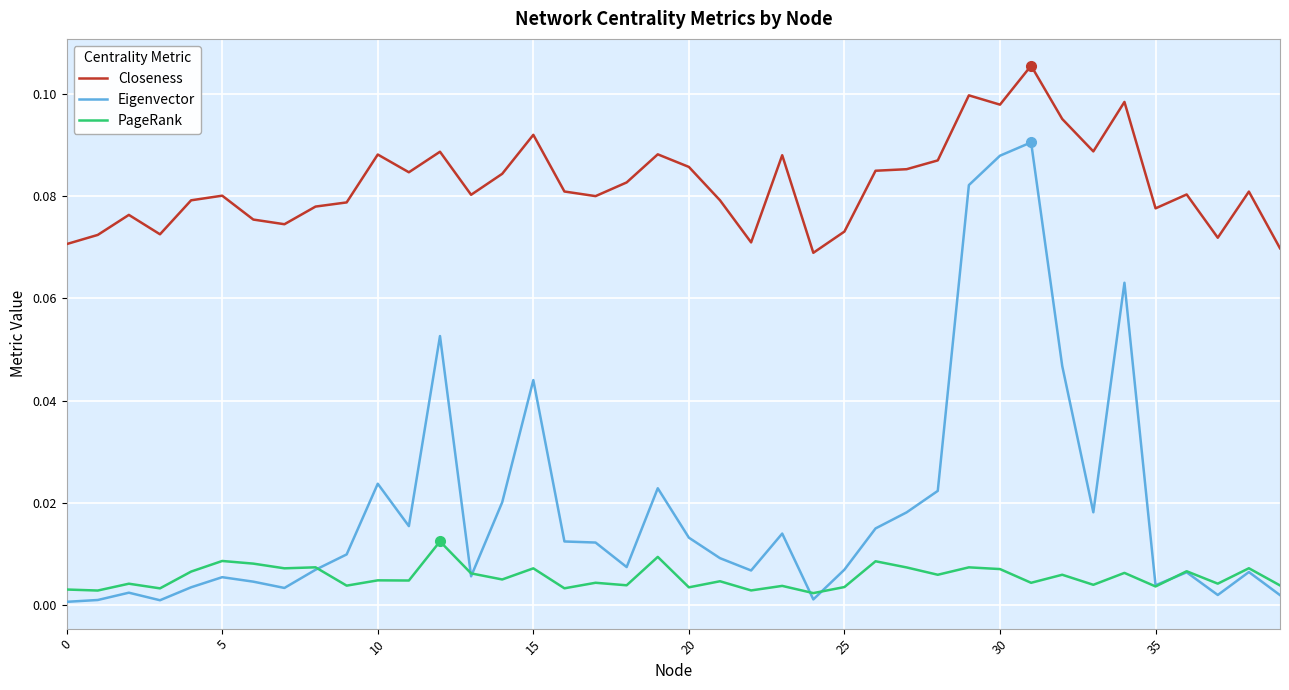

What are all the series names shown in the legend?

Closeness, Eigenvector, PageRank